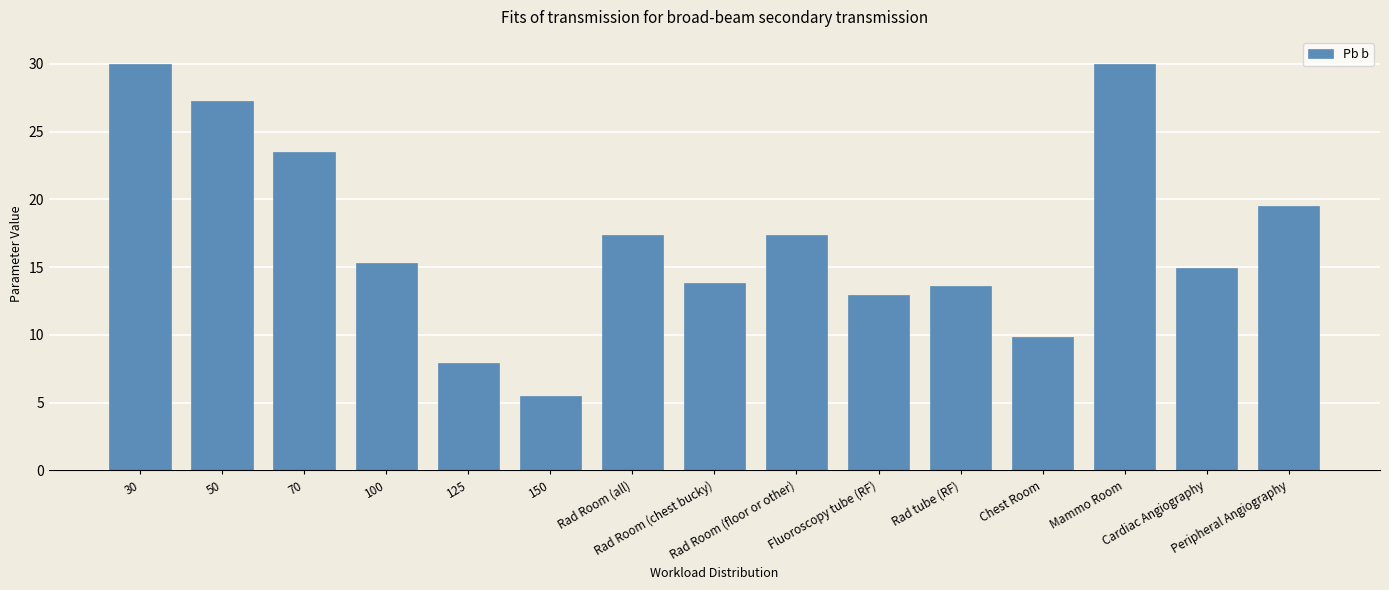

Does the chart contain stacked bars?

No